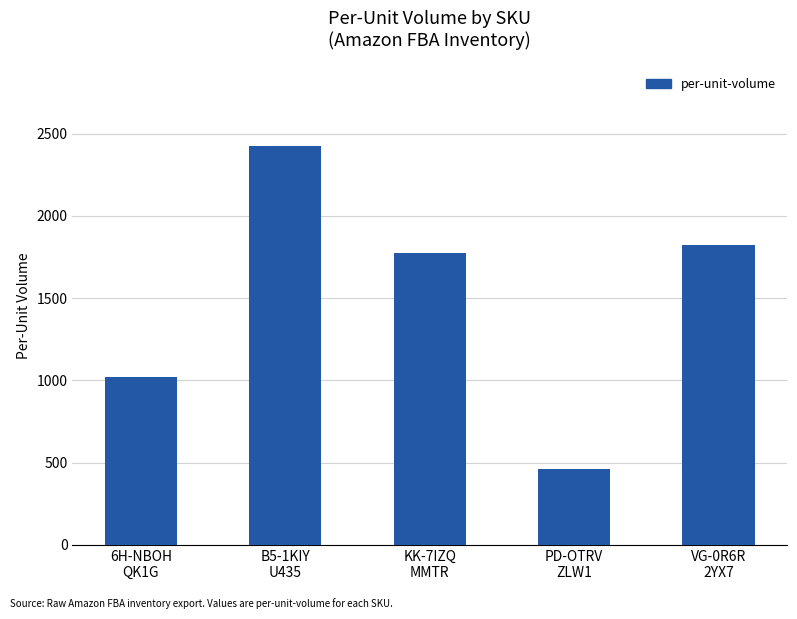

What is the greatest value displayed?

2424.1